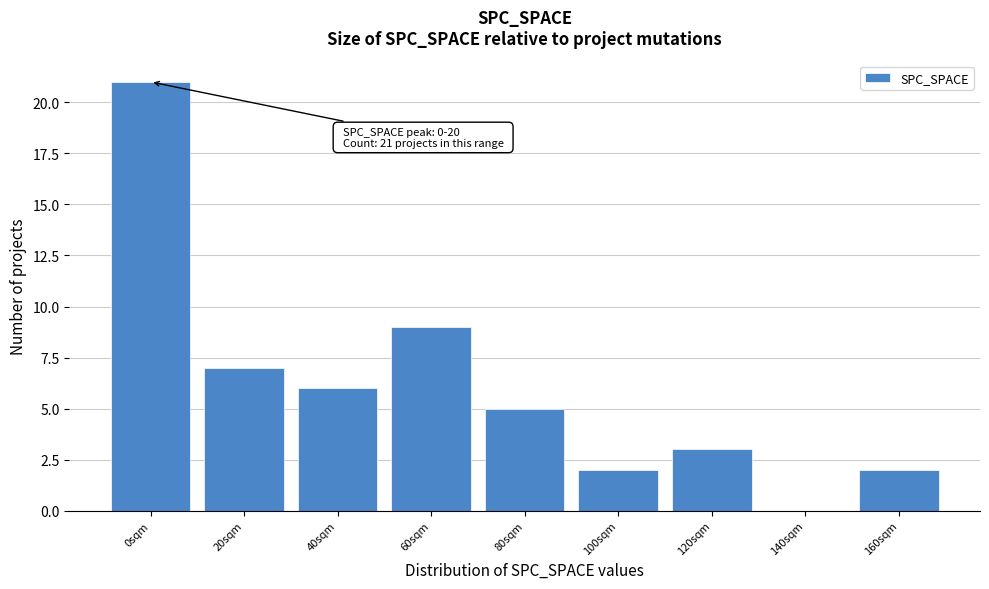

Reading left to right, what are all the values shown in this chart?

0sqm=21	20sqm=7	40sqm=6	60sqm=9	80sqm=5	100sqm=2	120sqm=3	140sqm=0	160sqm=2